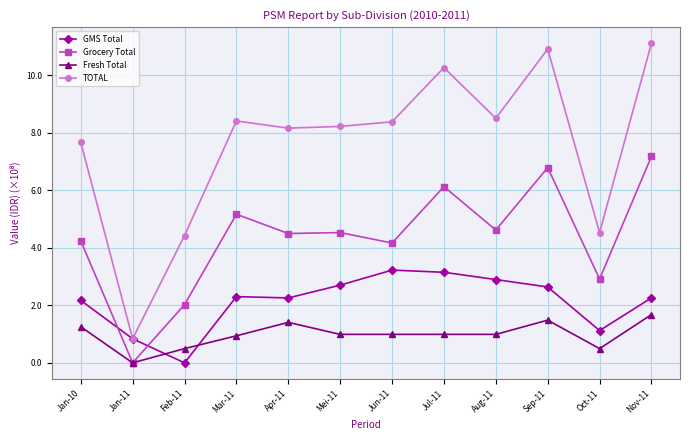

What is the value of the TOTAL point at the 3rd from the left?

4.4